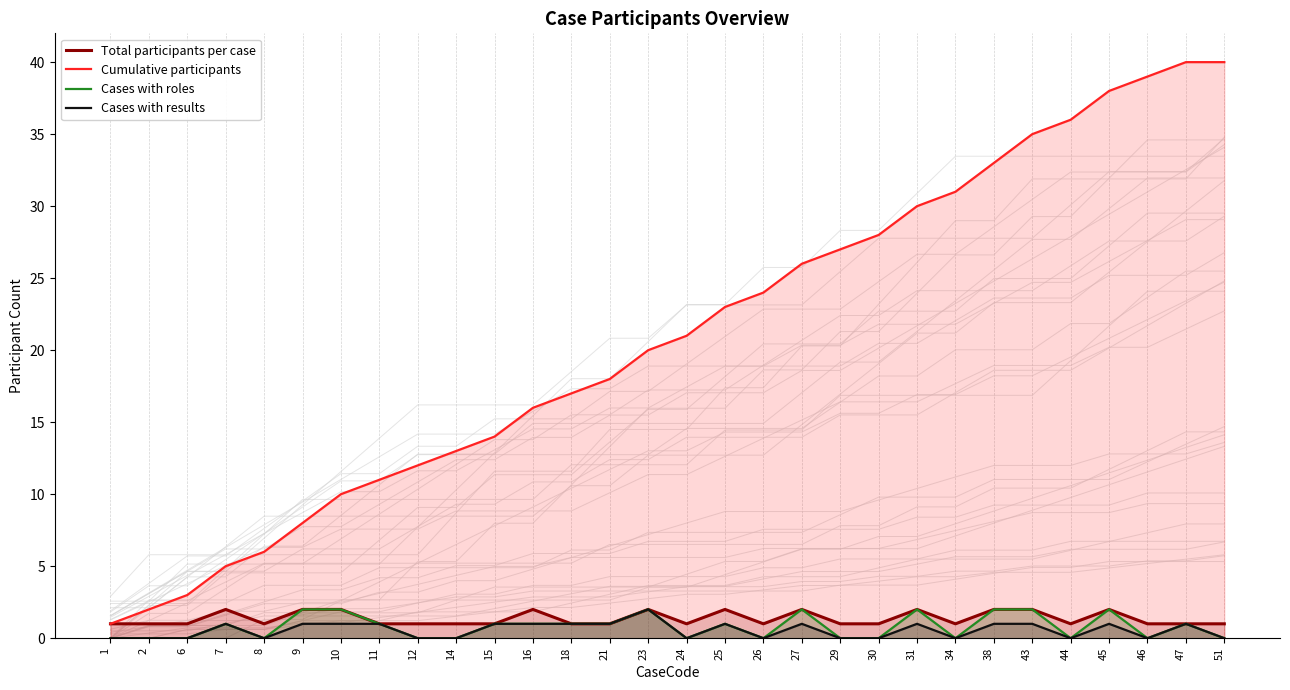

Does the chart display data point markers on the line(s)?

No